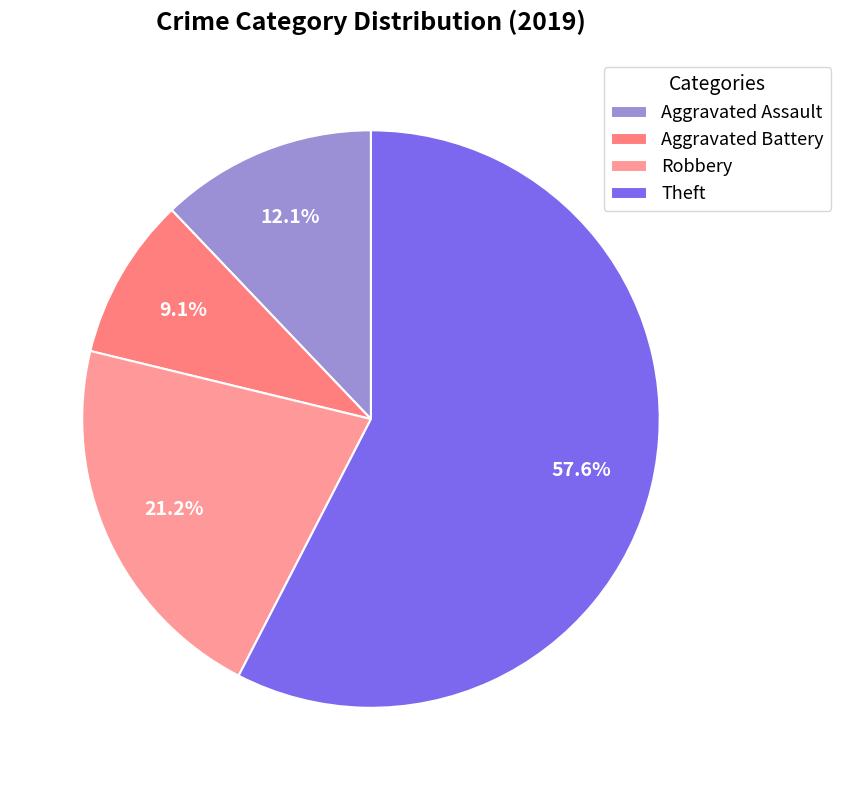

What is the change in value from Aggravated Battery to Theft?

+16